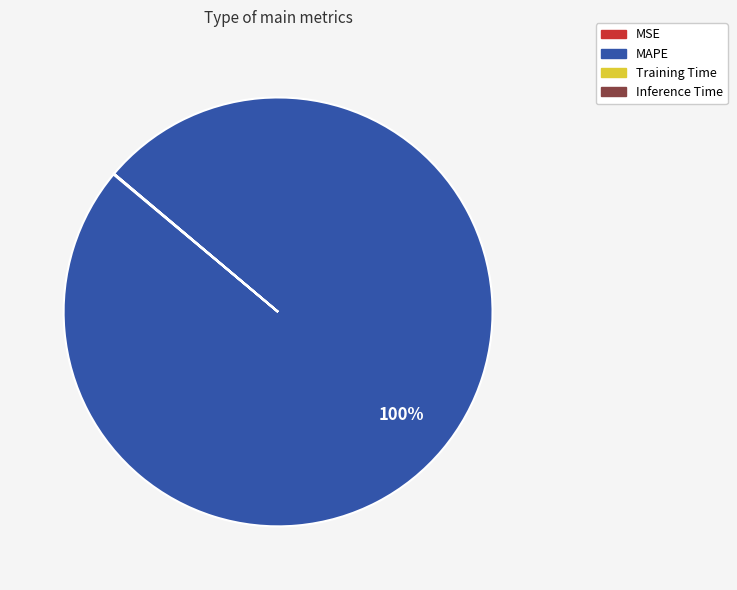

To the nearest percent, what is the difference between the largest and smallest slice percentages?

100%